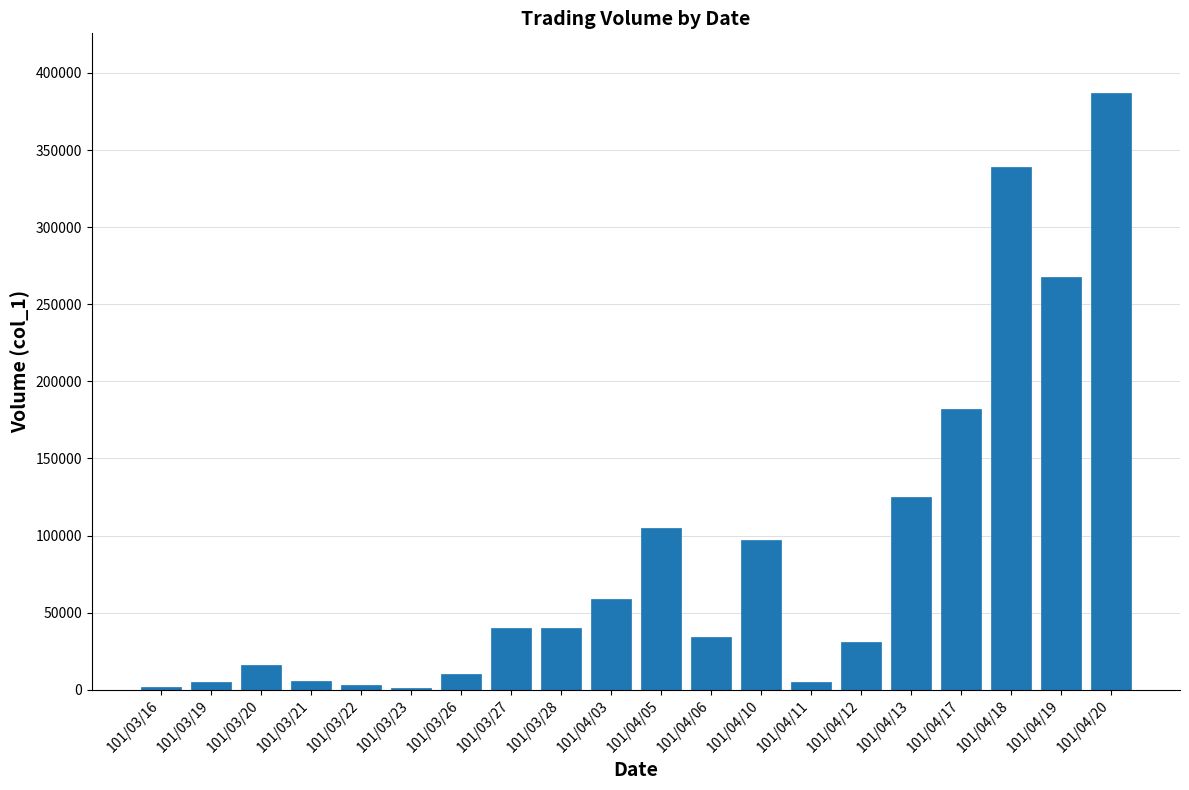

The chart shows a value of 339000 at 101/04/18. True or false?

True